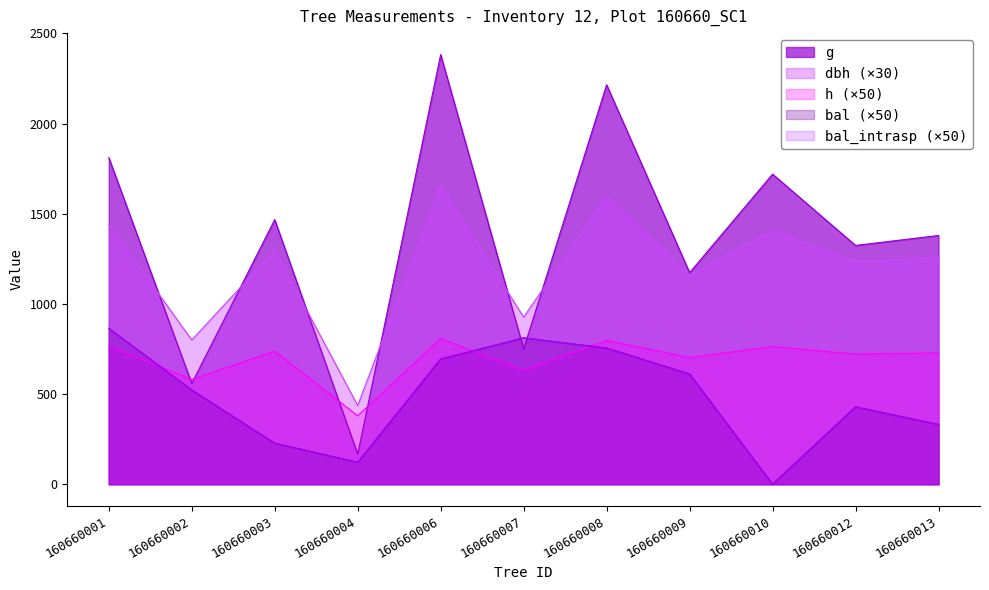

At which category is the sum across all series the highest?

160660006